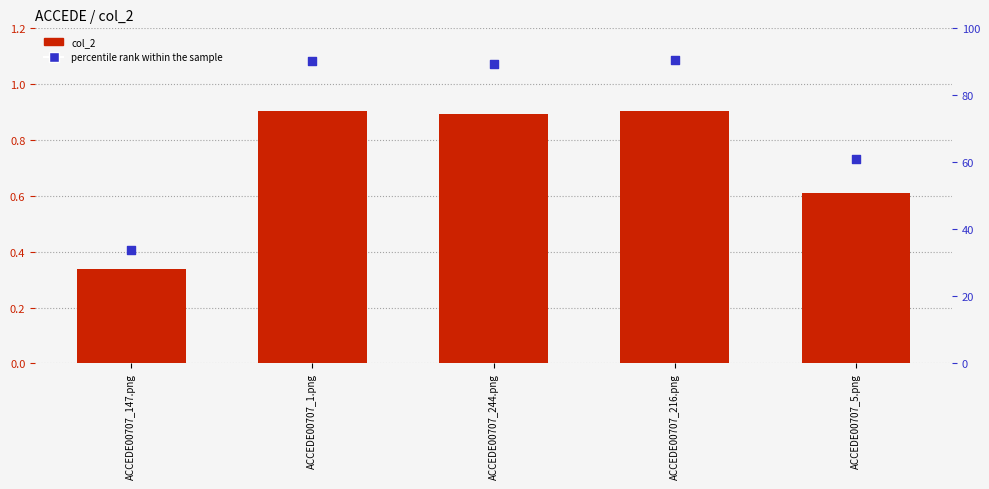

What are all the series names shown in the legend?

col_2, percentile rank within the sample